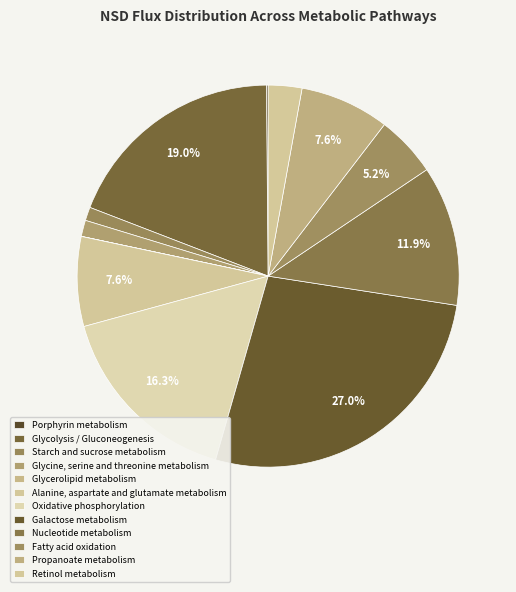

What percentage is the Glycolysis / Gluconeogenesis slice, to the nearest percent?

19%